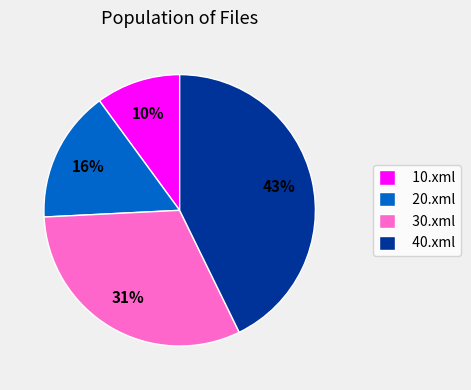

To the nearest percent, what percentage of the pie is 30.xml?

31%